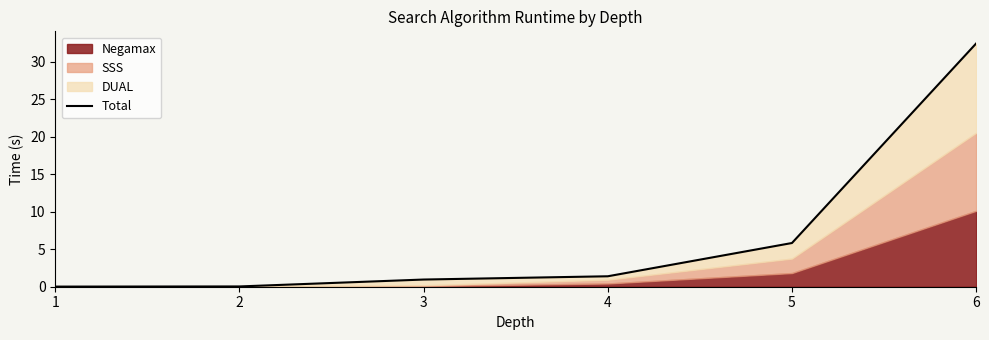

The value at 6 is 43.4. True or false?

False